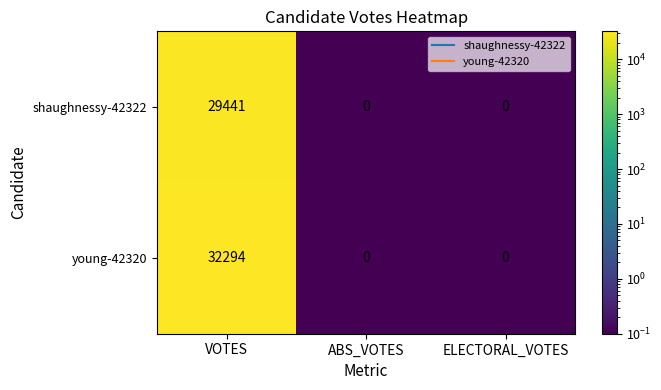

Between VOTES and ELECTORAL_VOTES, which series saw the biggest shift?

young-42320